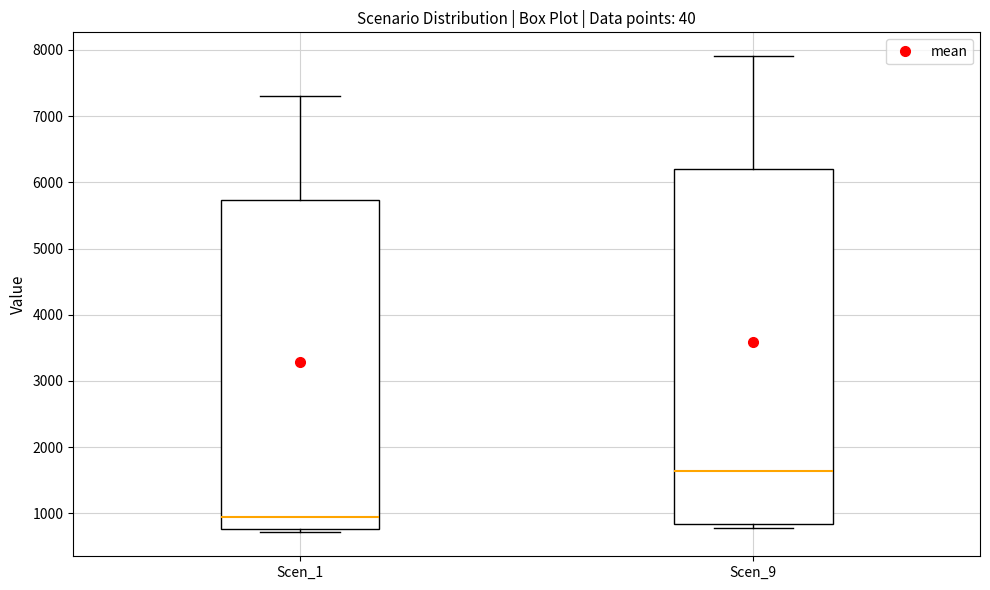

Reading left to right, read every box against the y-axis: the position of its median line, the range the box covers, and the ends of its whiskers. The values are not printed on the chart, so give them approximately, as read against the axis.

Scen_1: median 900, box 800 to 5700, whiskers 700 to 7300
Scen_9: median 1600, box 800 to 6200, whiskers 800 (just below the box's lower edge) to 7900